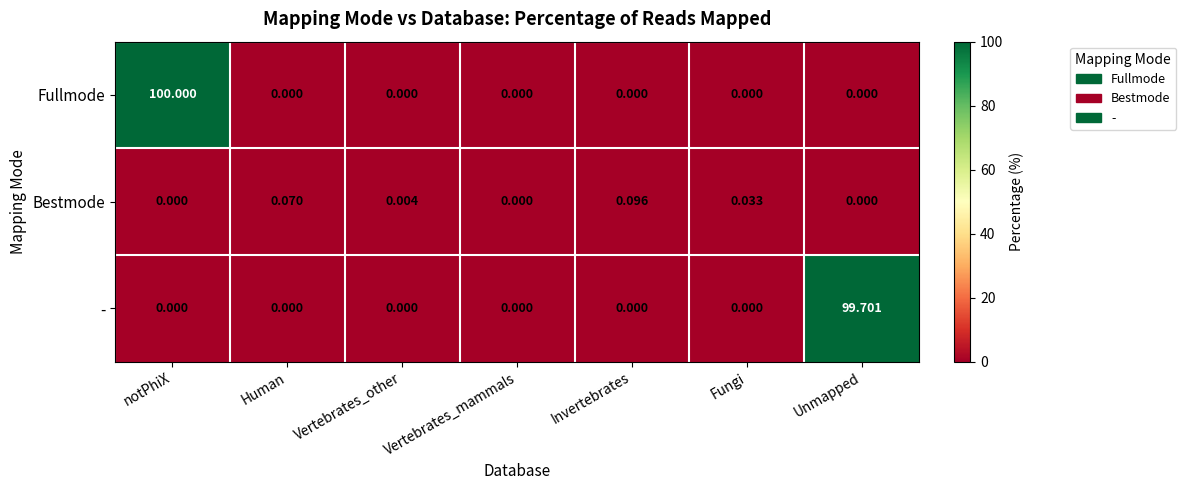

Between Human and Invertebrates, which series saw the biggest shift?

Bestmode